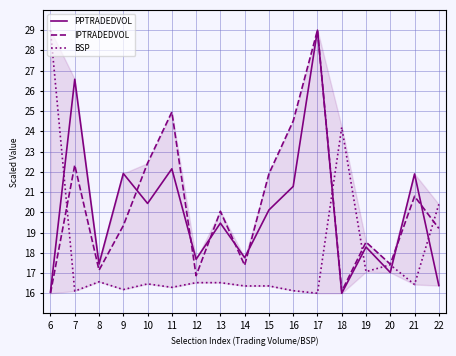

How many interior local peaks does the IPTRADEDVOL series have?

6